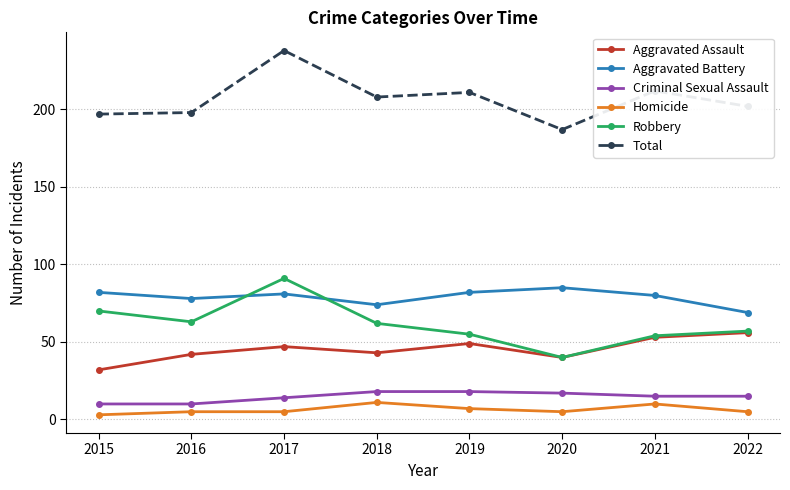

Where is the first local minimum for Robbery?

2016